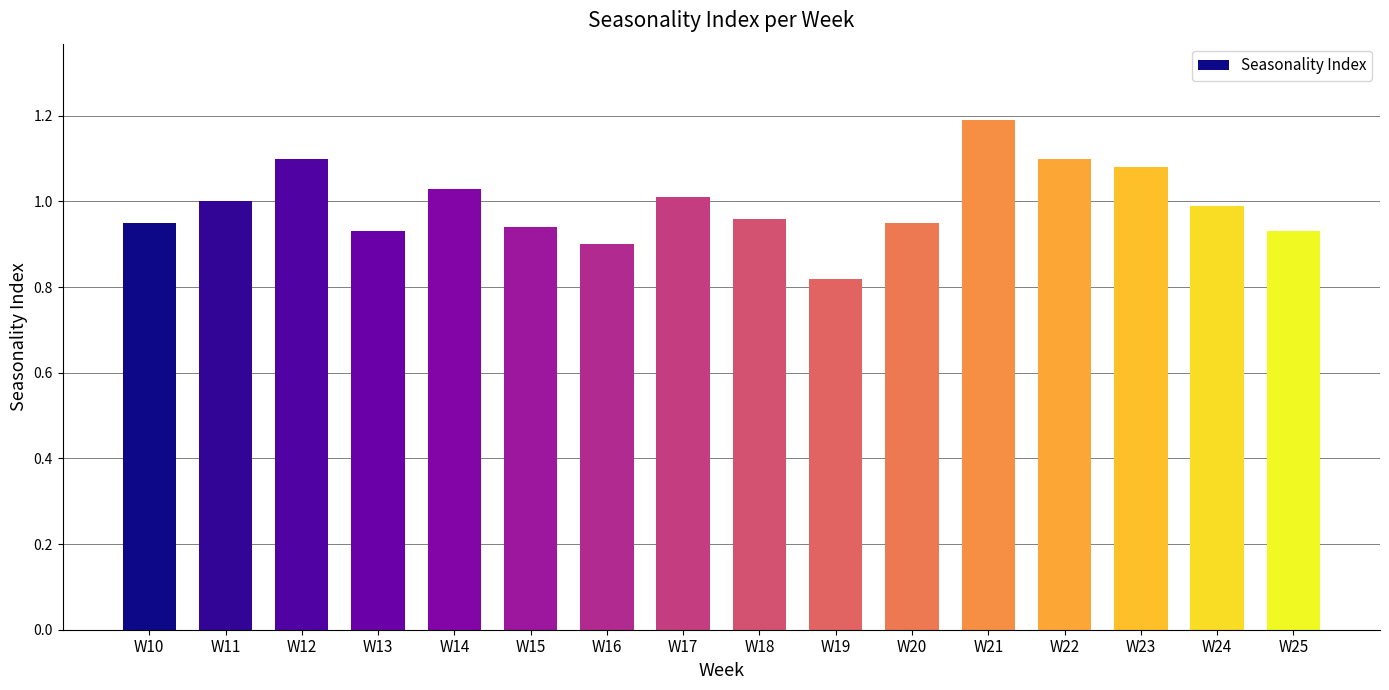

What is the sum of the values at W17 and W18?

2.0